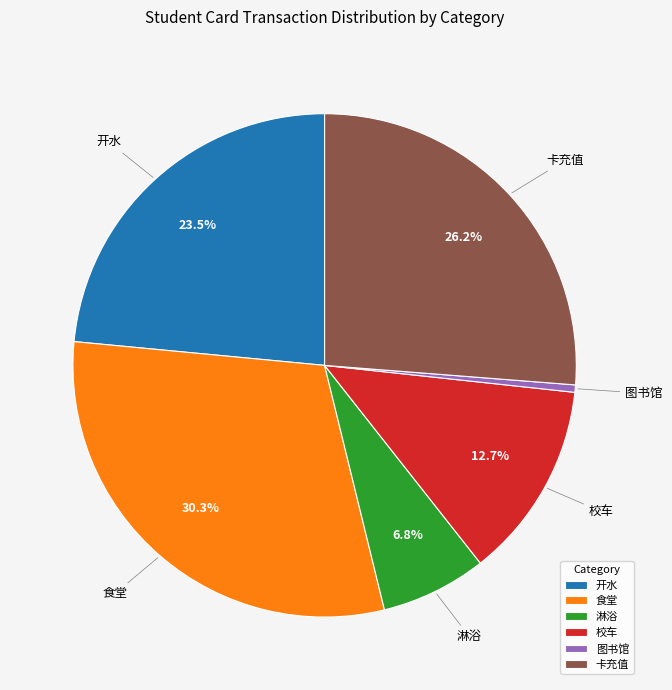

Rank the categories by value from lowest to highest.

图书馆, 淋浴, 校车, 开水, 卡充值, 食堂